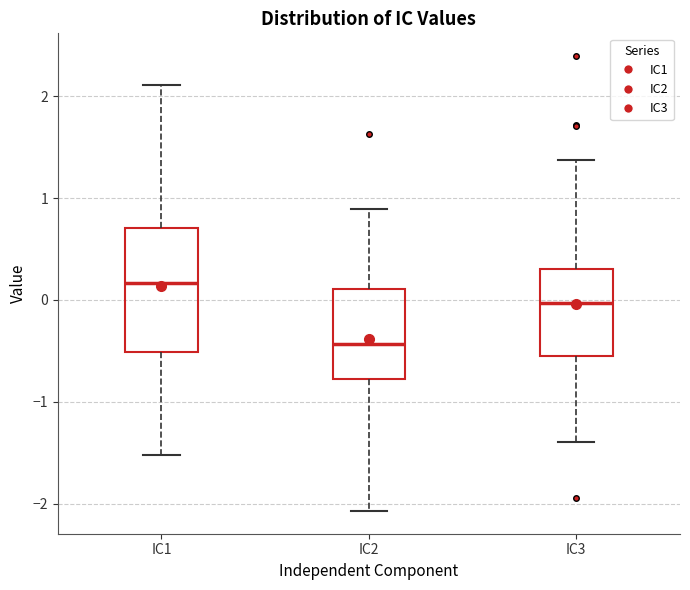

Reading left to right, transcribe this box plot: for each box, give where its median line is, the range the box spans, and where its two whiskers end, as read against the y-axis. The values are not printed on the chart, so give them approximately, as read against the axis.

IC1: median 0.2, box -0.5 to 0.7, whiskers -1.5 to 2.1
IC2: median -0.4, box -0.8 to 0.1, whiskers -2.1 to 0.9
IC3: median 0.0, box -0.5 to 0.3, whiskers -1.4 to 1.4